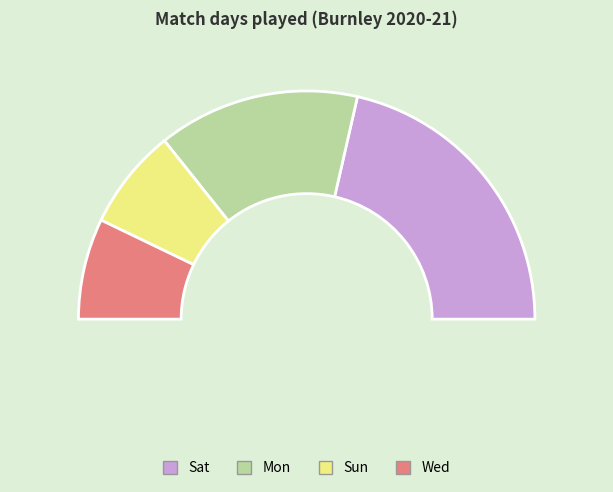

Combined, what portion of the pie is Sun and Sat?

57.1%